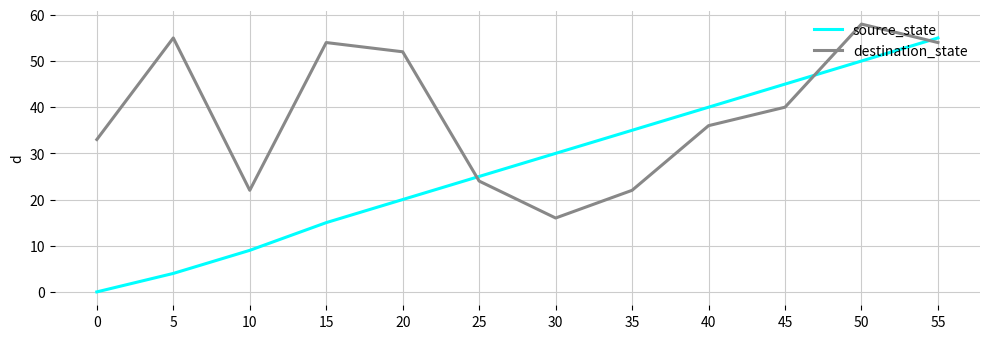

At which category does destination_state reach its first local peak?

5